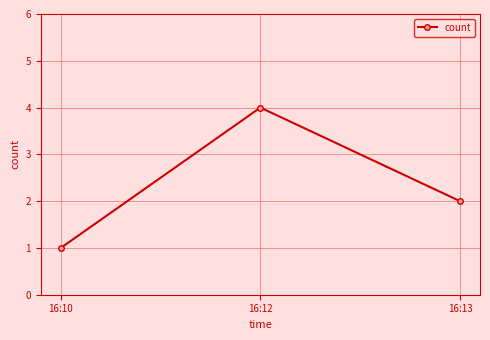

Reading right to left, extract all data points from this chart.

16:13=2	16:12=4	16:10=1